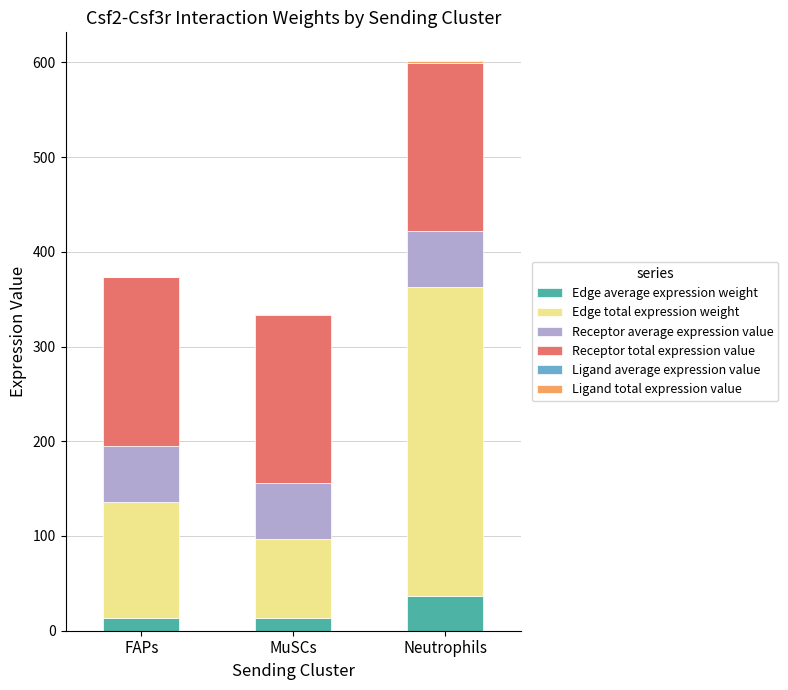

Are the bars grouped side by side (vs. stacked)?

No